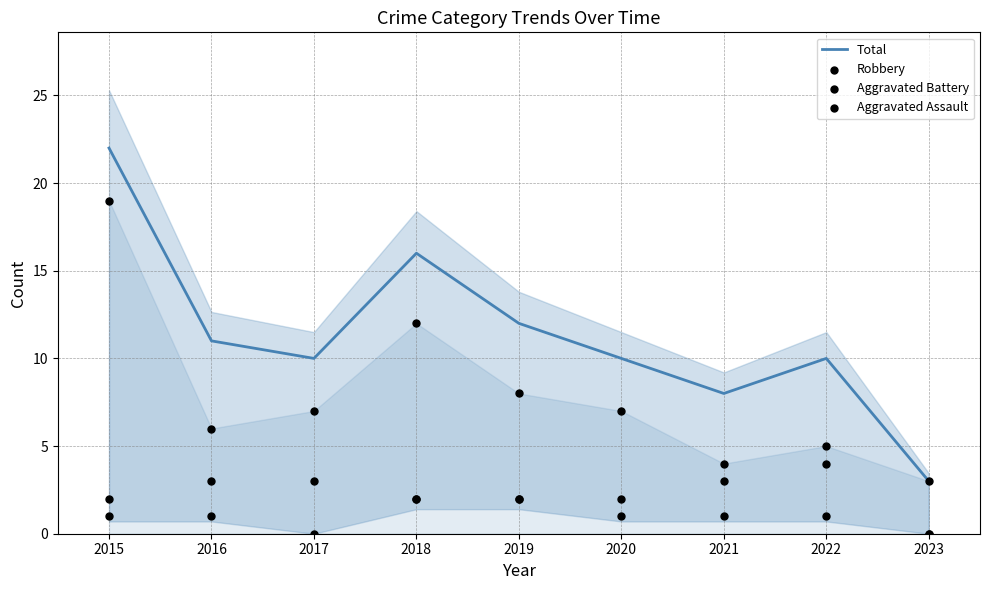

At how many categories does at least one series exceed 9?

7